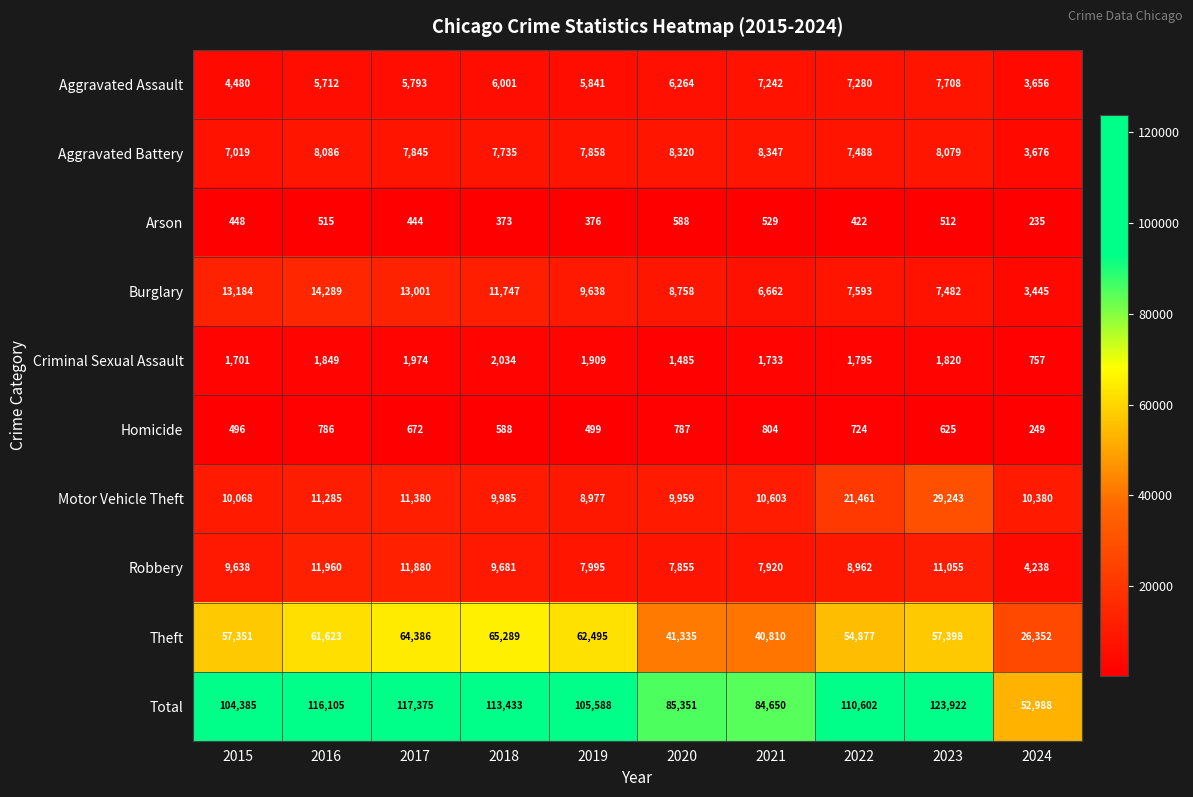

At how many categories does at least one series exceed 38525?

10